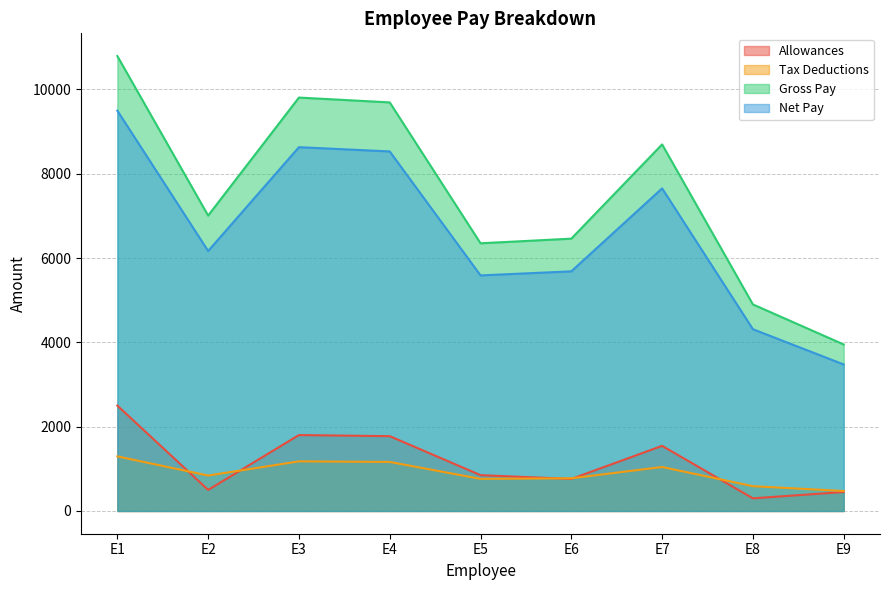

Where is the first local maximum for Tax Deductions?

E3